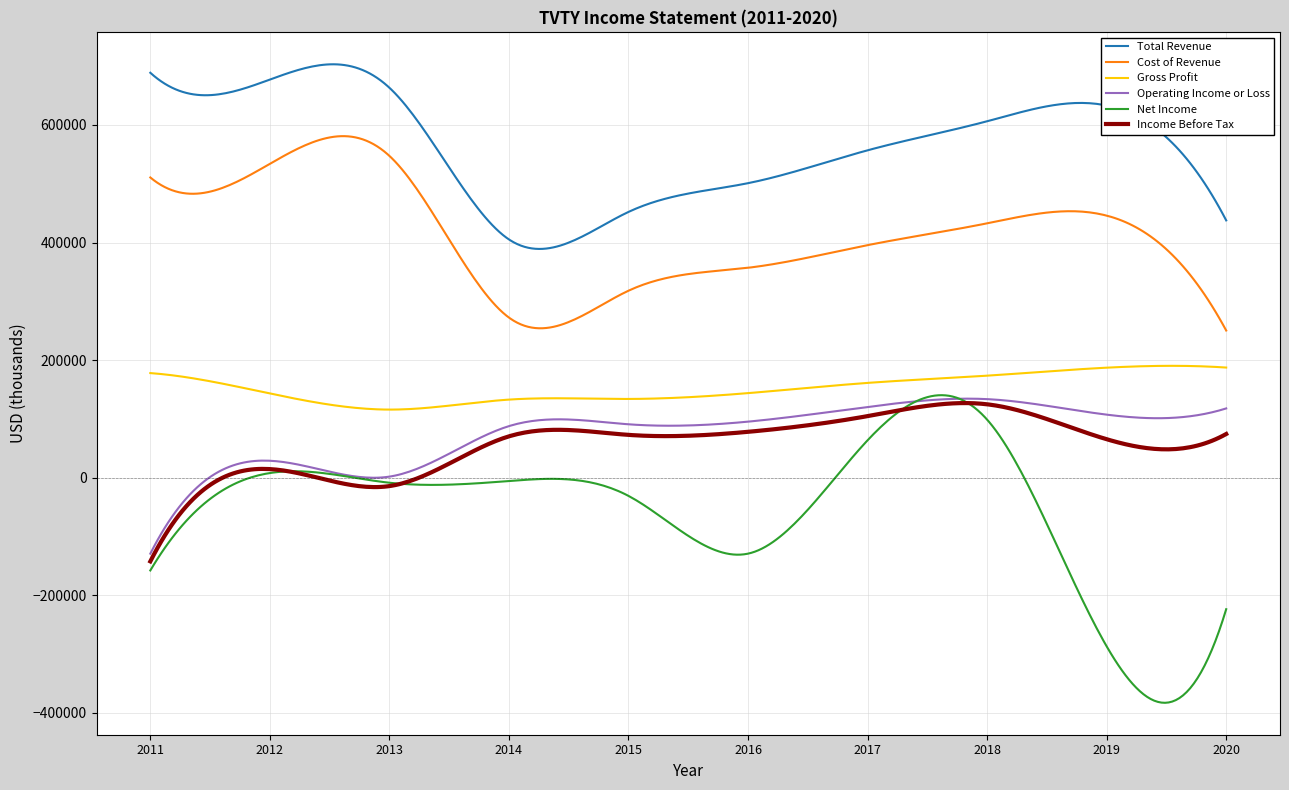

True or false: Cost of Revenue and Operating Income or Loss intersect in this chart.

False